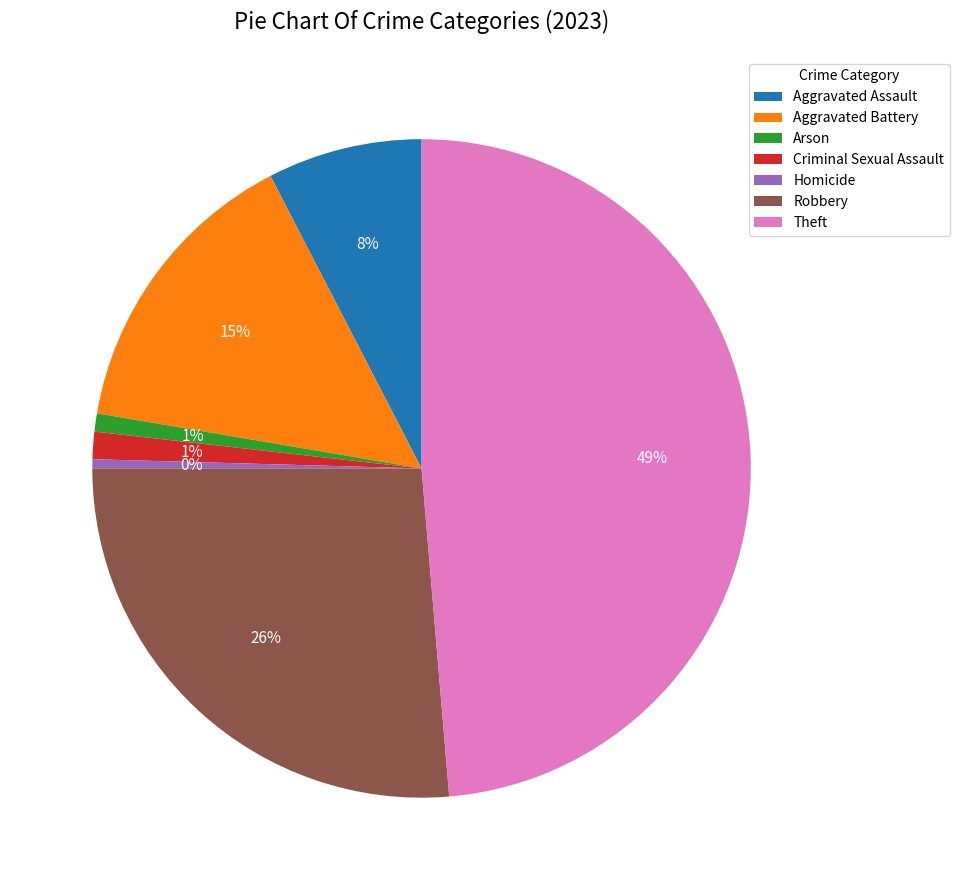

Which has a higher value, Robbery or Aggravated Battery?

Robbery